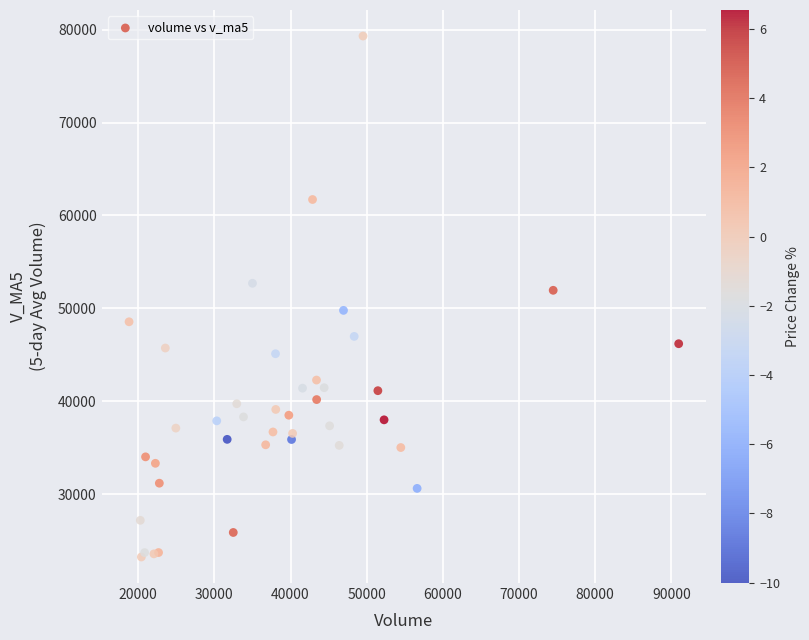

What Y value in the scatter plot is closest to 51273?

51942.6